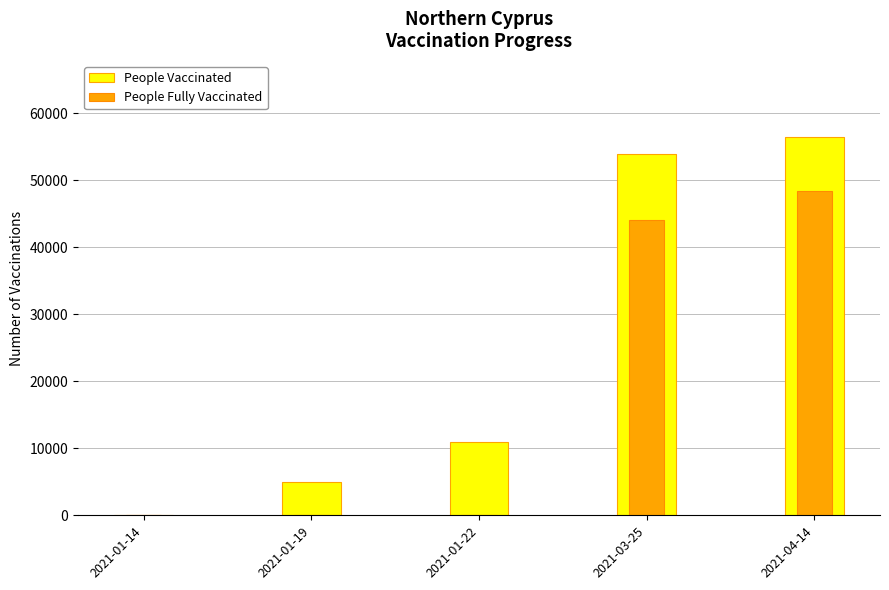

How many groups of bars are there?

5